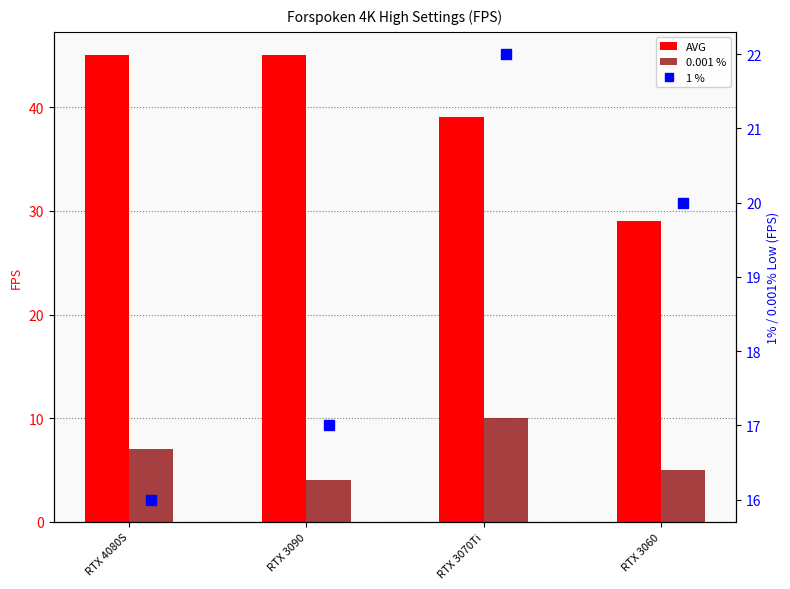

At which category is the sum across all series the highest?

RTX 3070Ti